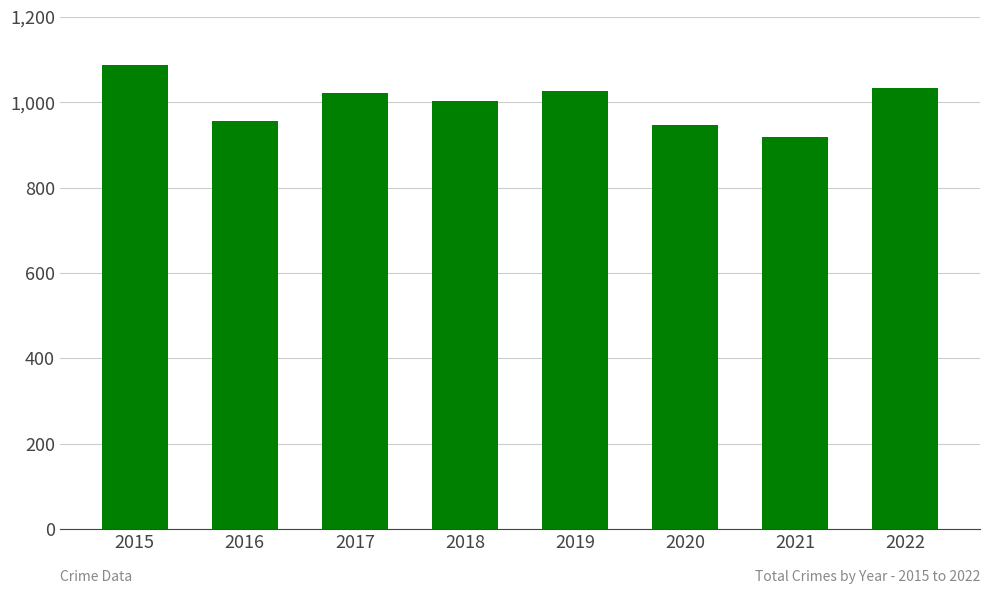

What is the sum of all values?

7996